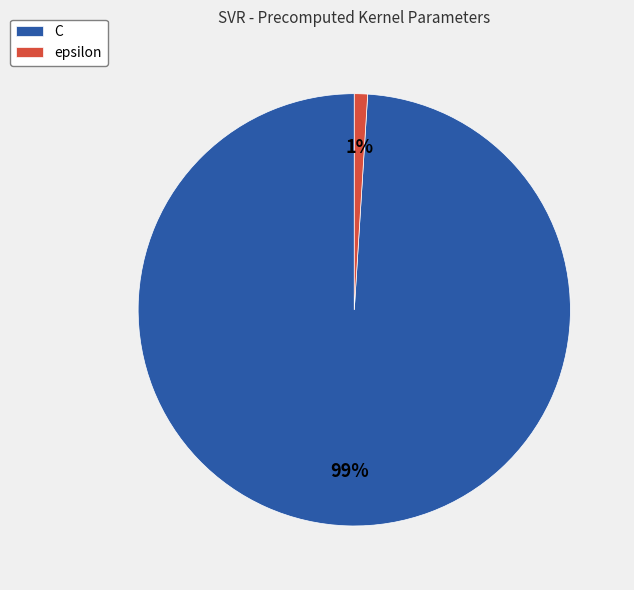

To the nearest percent, what percentage of the pie is epsilon?

1%